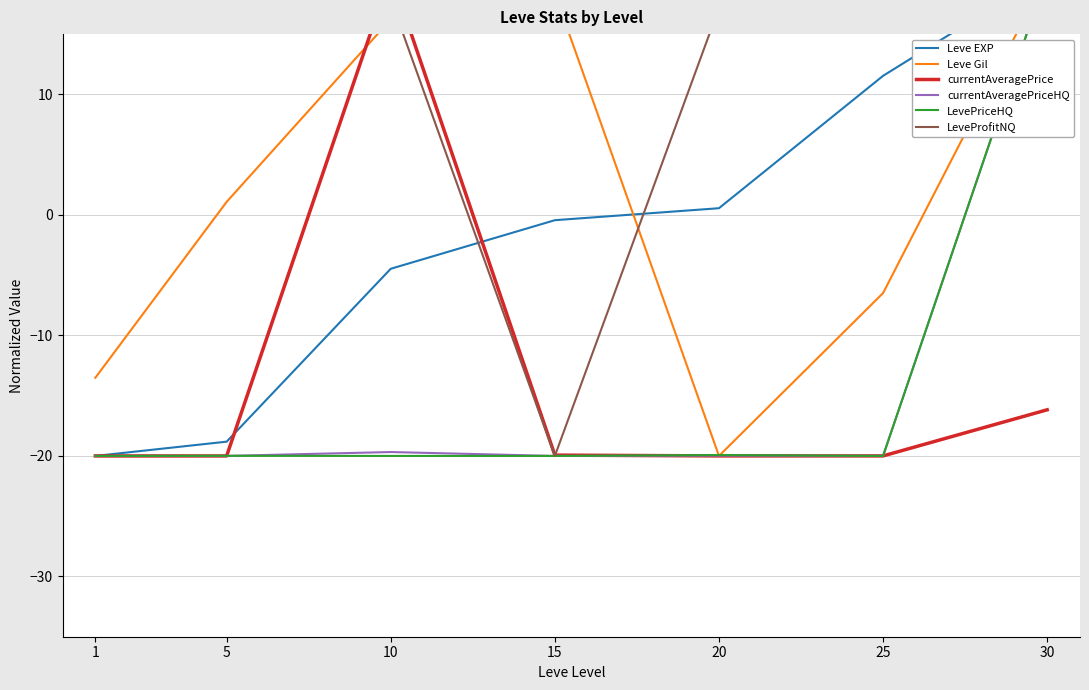

How many interior local valleys does the currentAveragePrice series have?

1